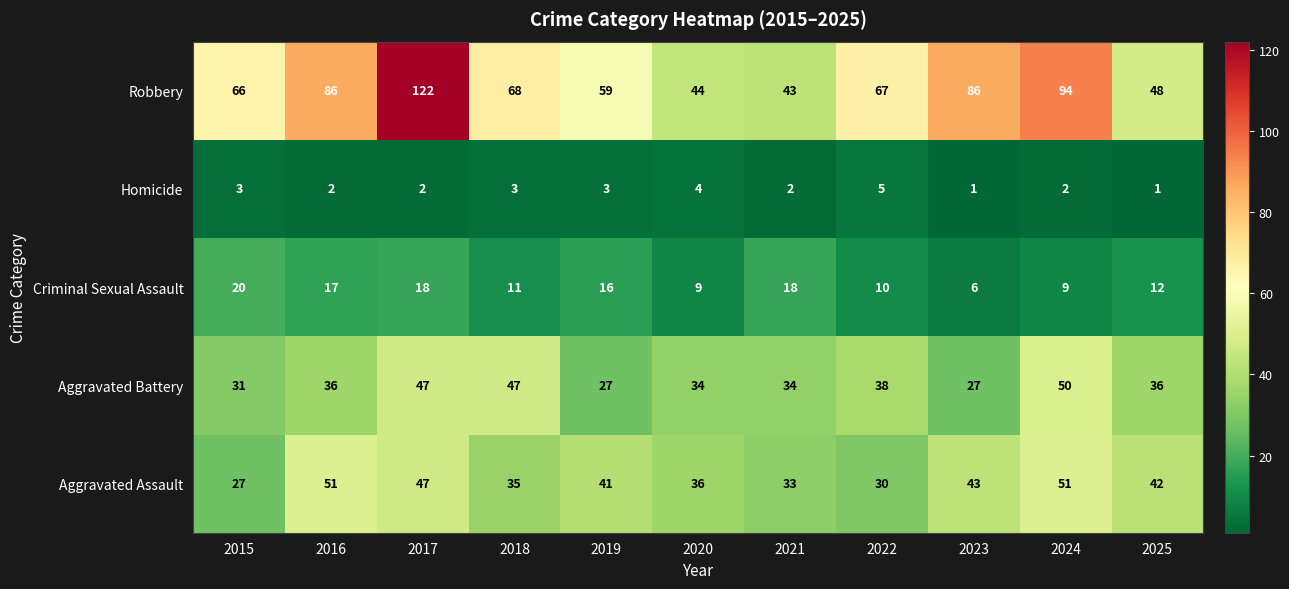

What is the difference between the Criminal Sexual Assault values at 2022 and 2017?

8